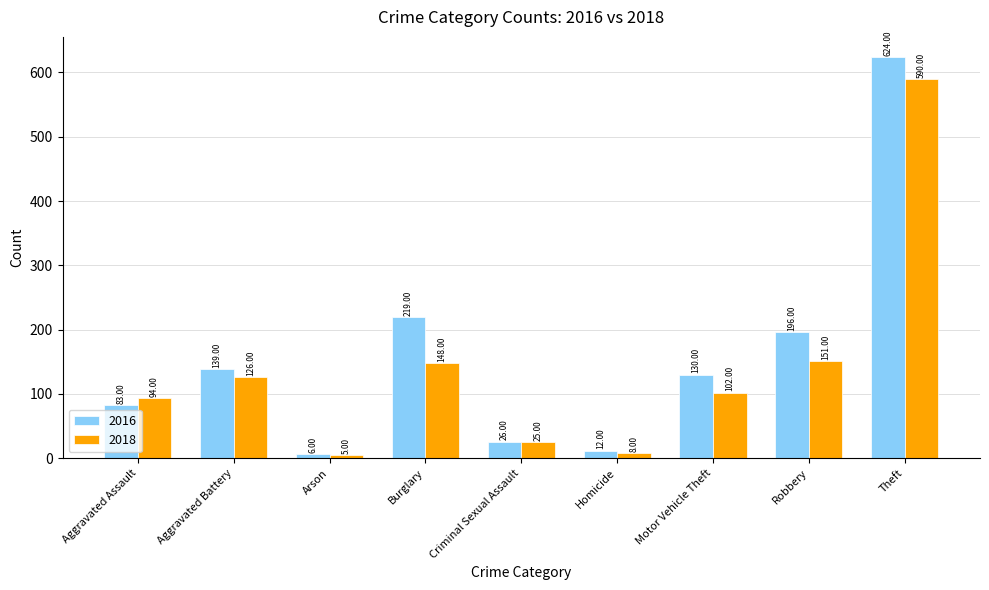

Is it true that 2016 equals 196 at Robbery?

True